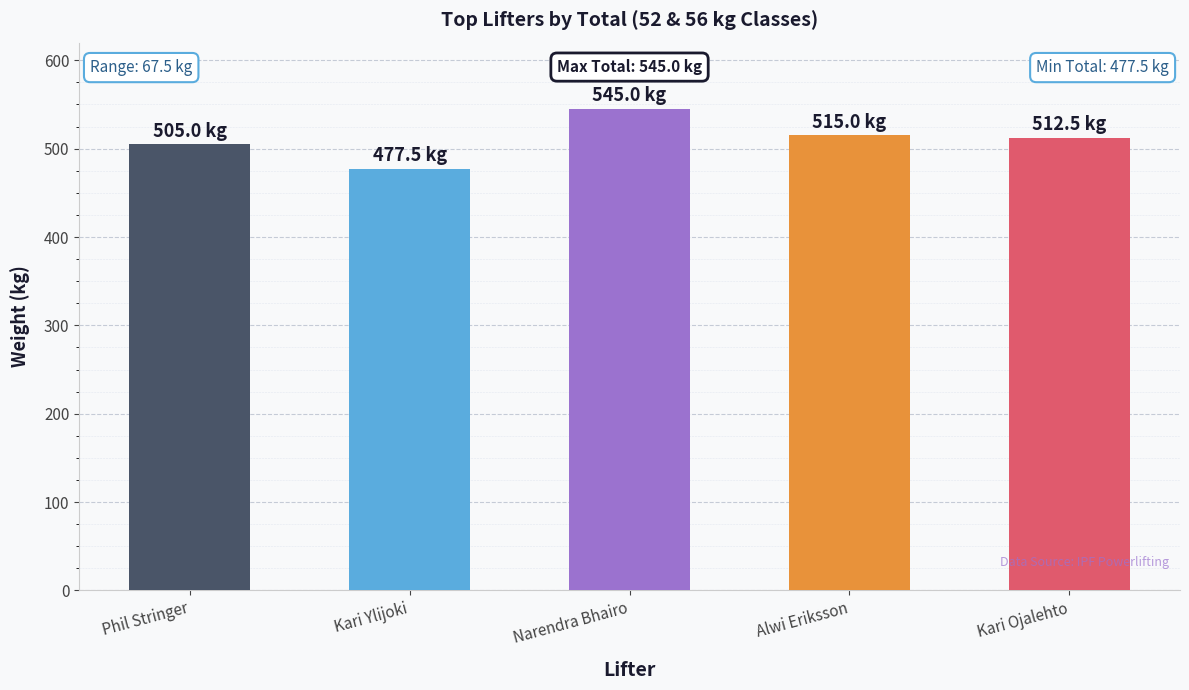

What is the difference between the maximum and minimum values?

67.5